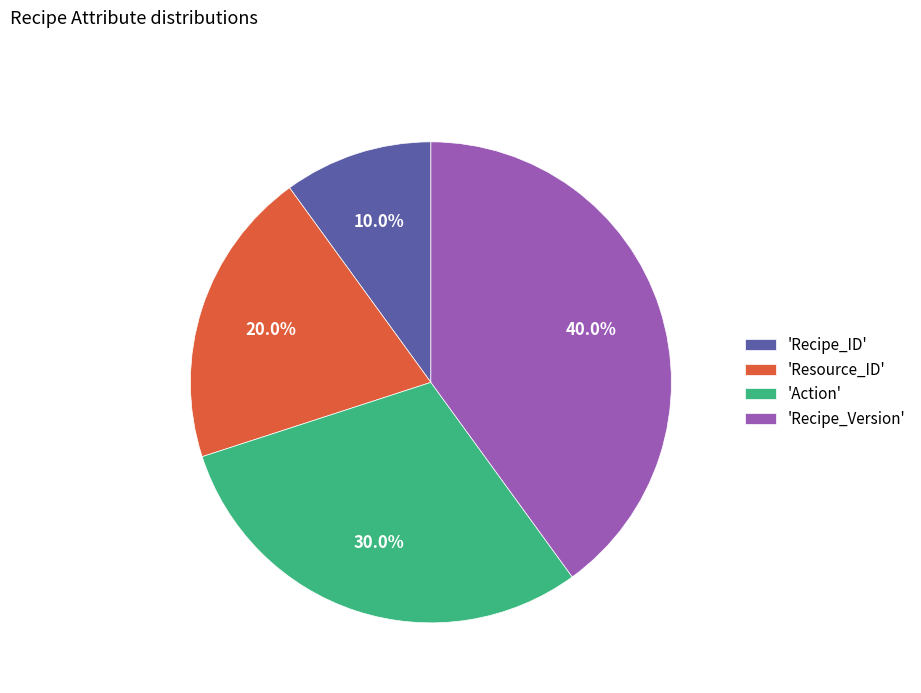

Combined, what portion of the pie is 'Recipe_ID' and 'Action'?

40.0%